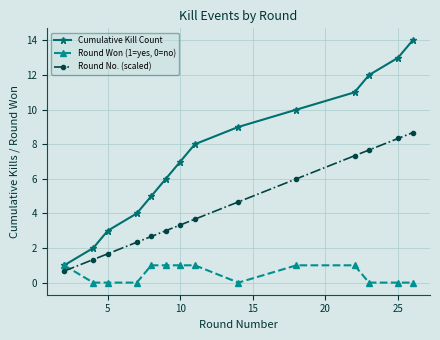

Which series has the largest total across all categories?

Cumulative Kill Count